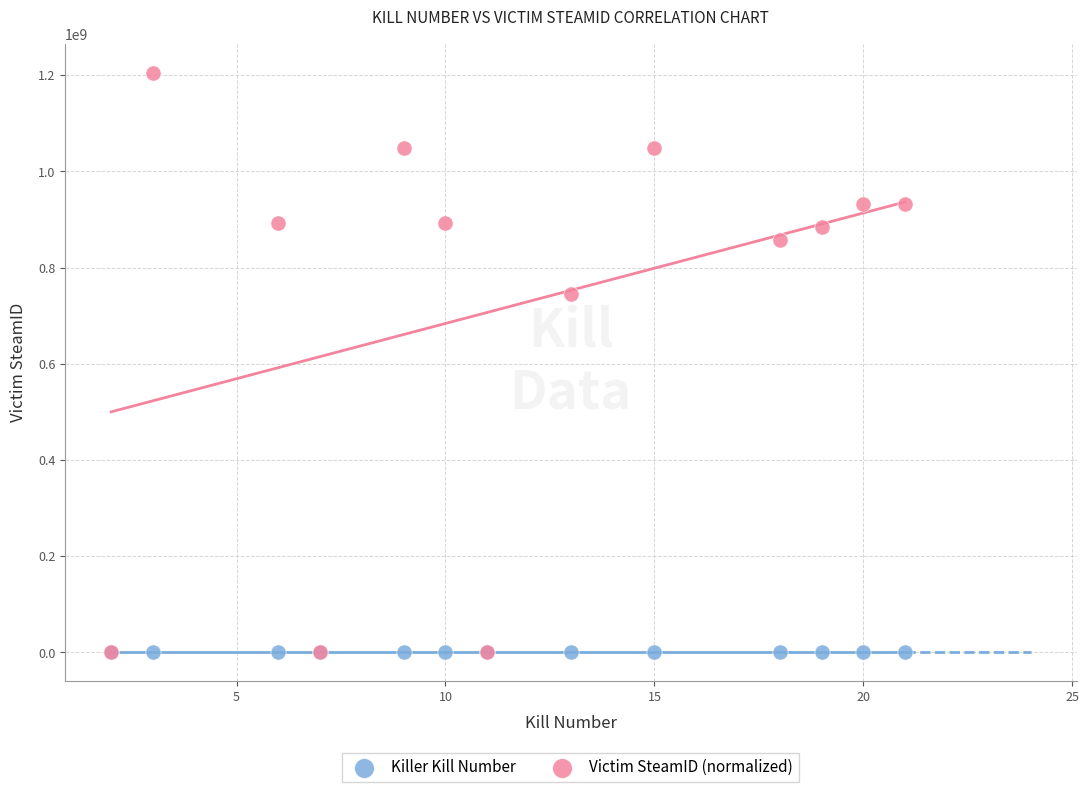

In the Victim SteamID (normalized) series, what Y value is closest to 602637832?

745574720